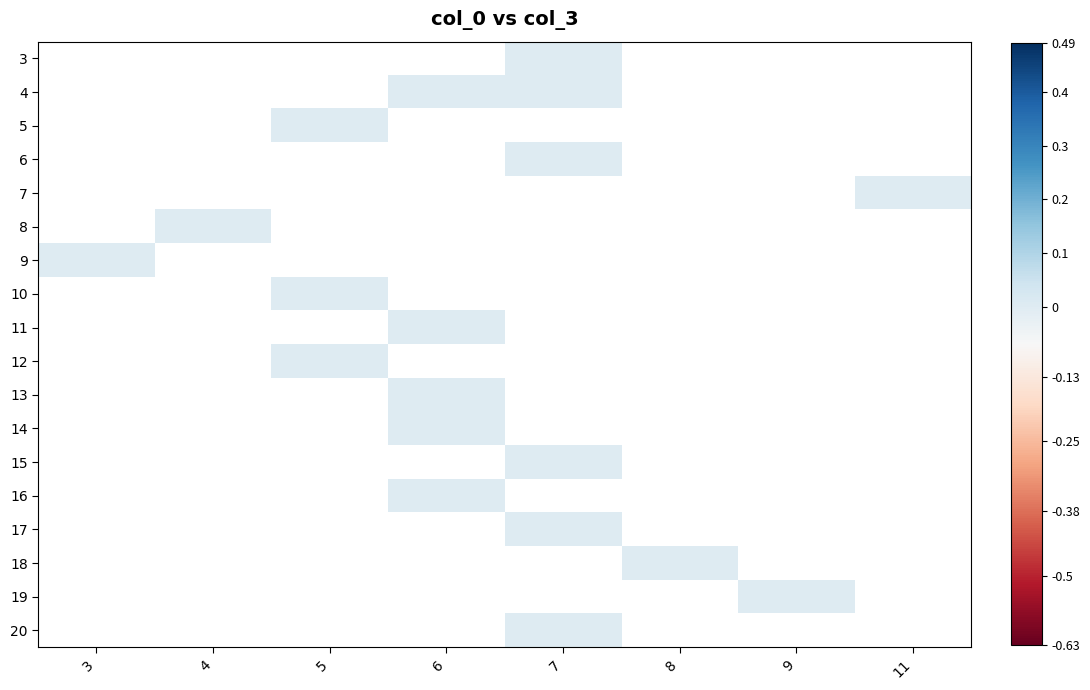

How many data points does each series have?

8